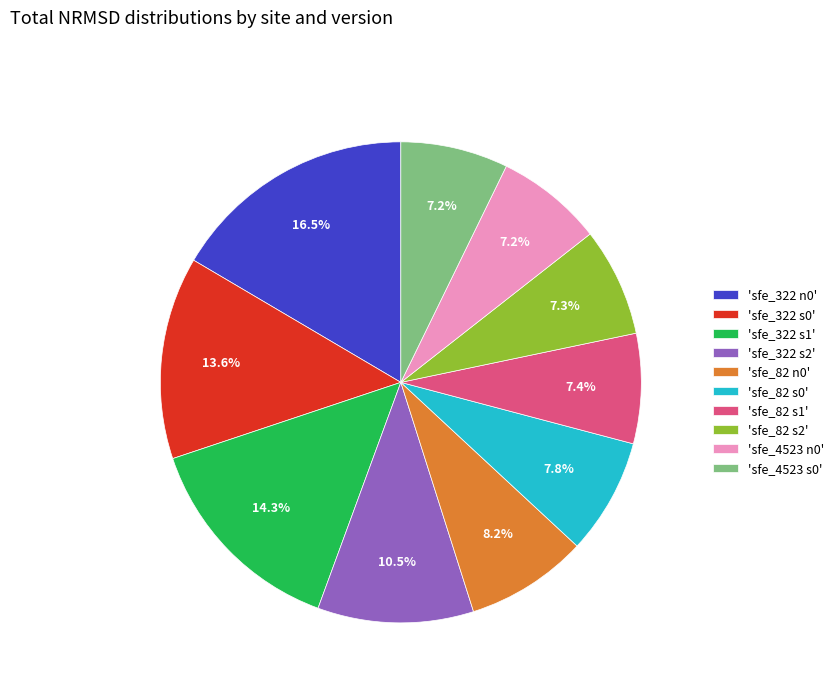

Which slice is the largest?

'sfe_322 n0'